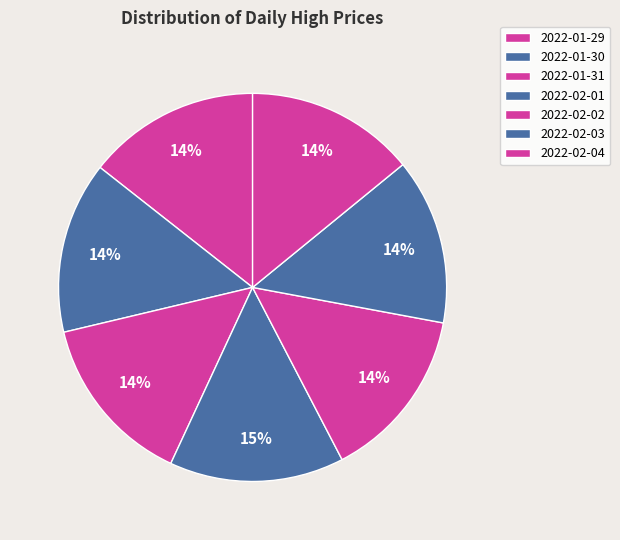

Count the number of slices in the pie.

7